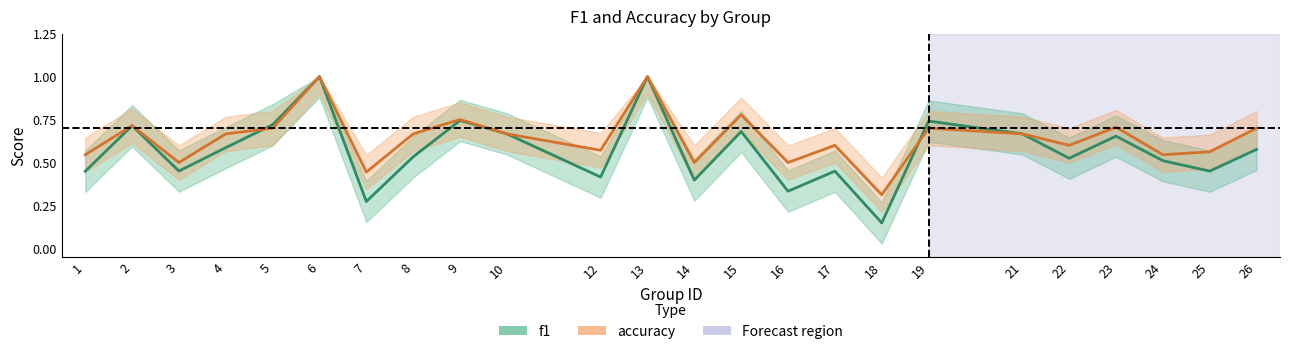

At which category does the chart reach its peak across all series?

6